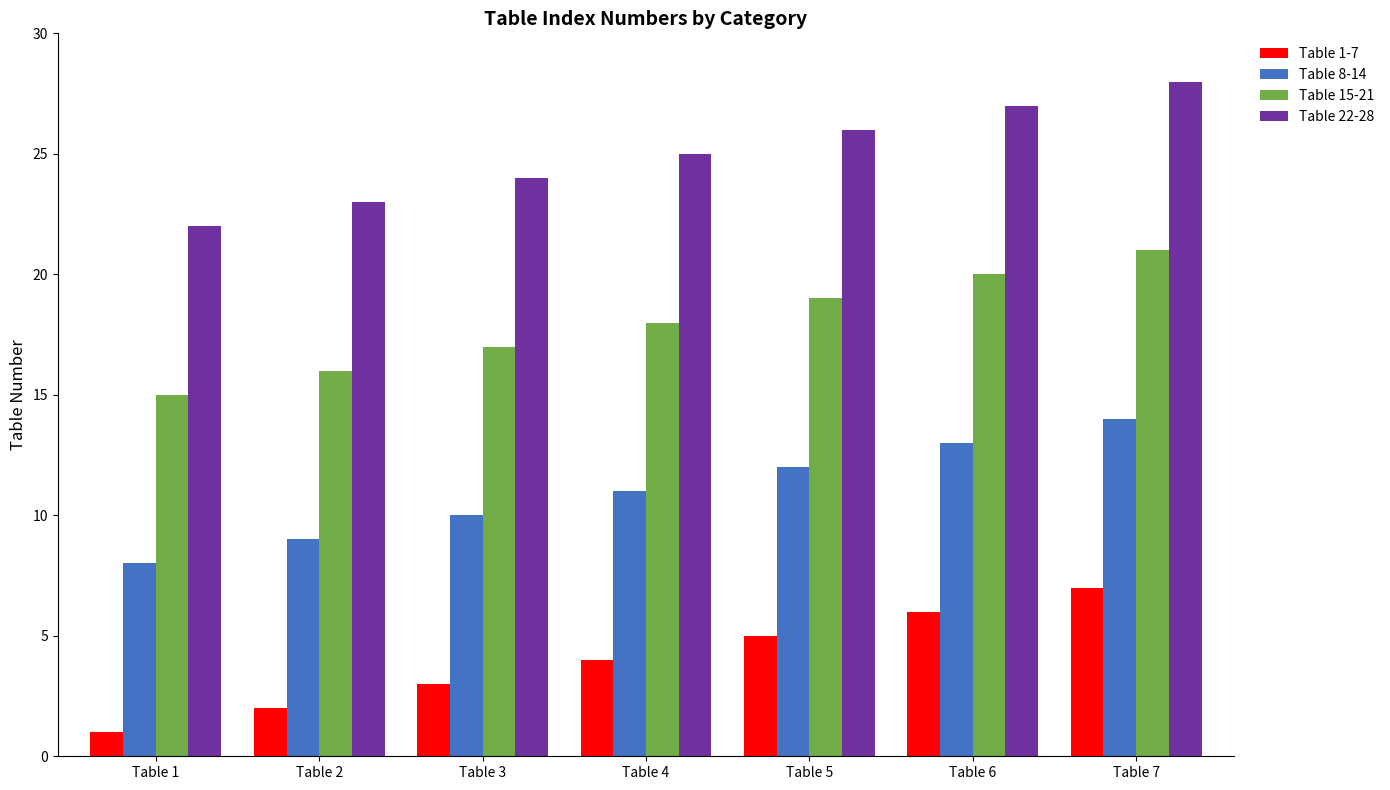

What is the average value of the Table 1-7 series?

4